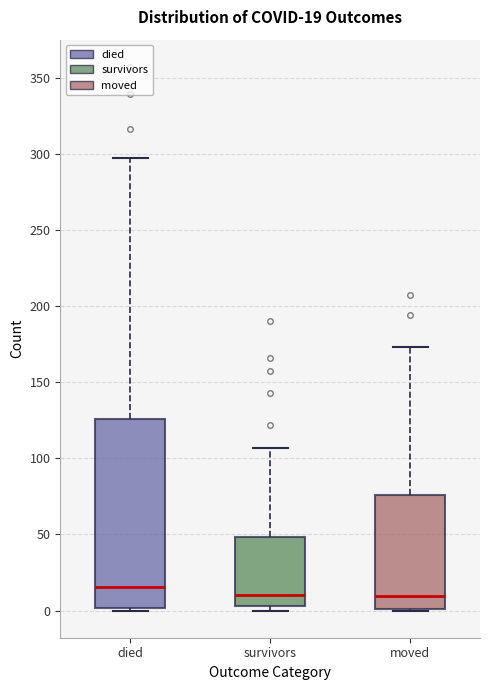

Which box has the highest median line?

died